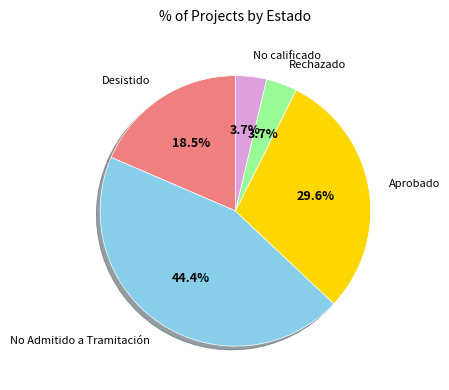

Is there a majority slice in this chart?

No